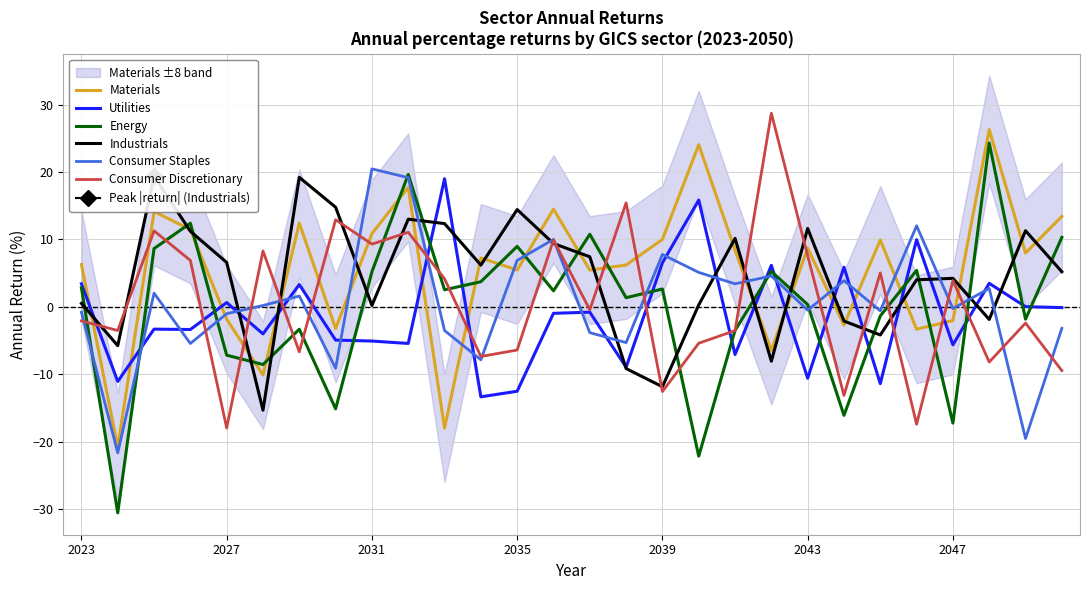

True or false: Utilities has more than 0 points higher than both neighbors.

True